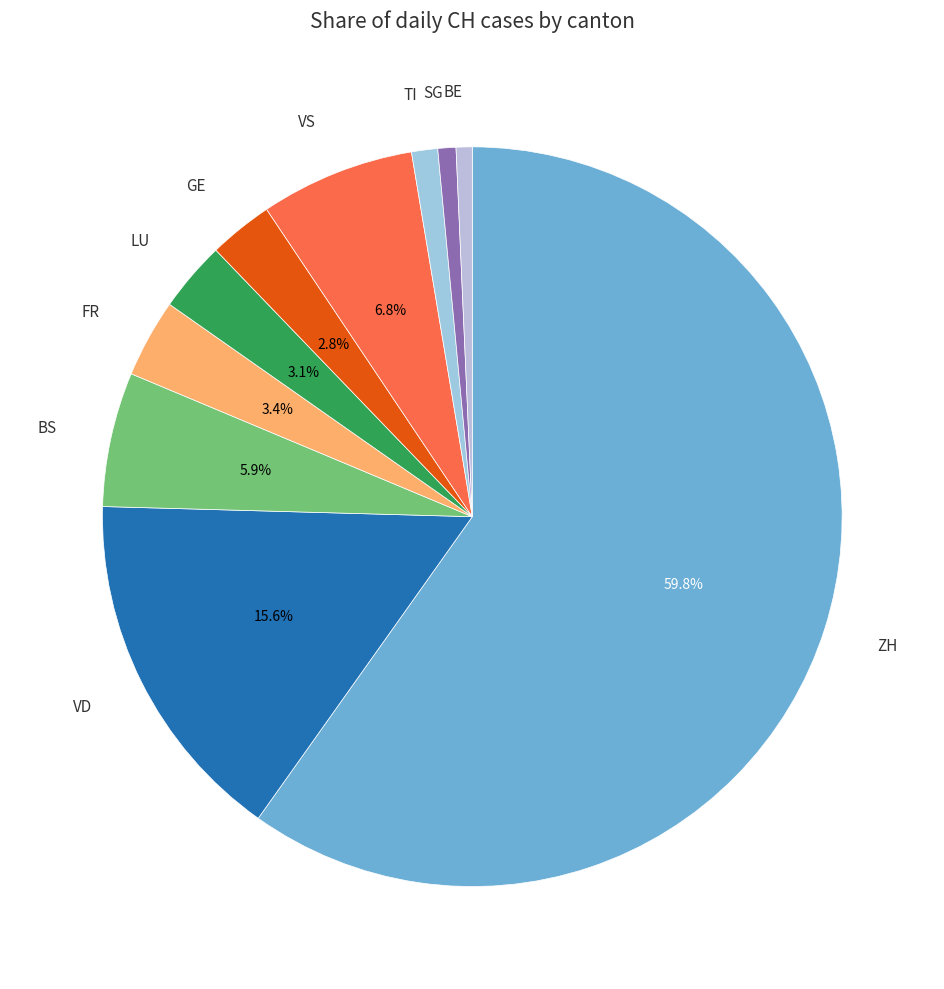

Which slice is the largest?

ZH